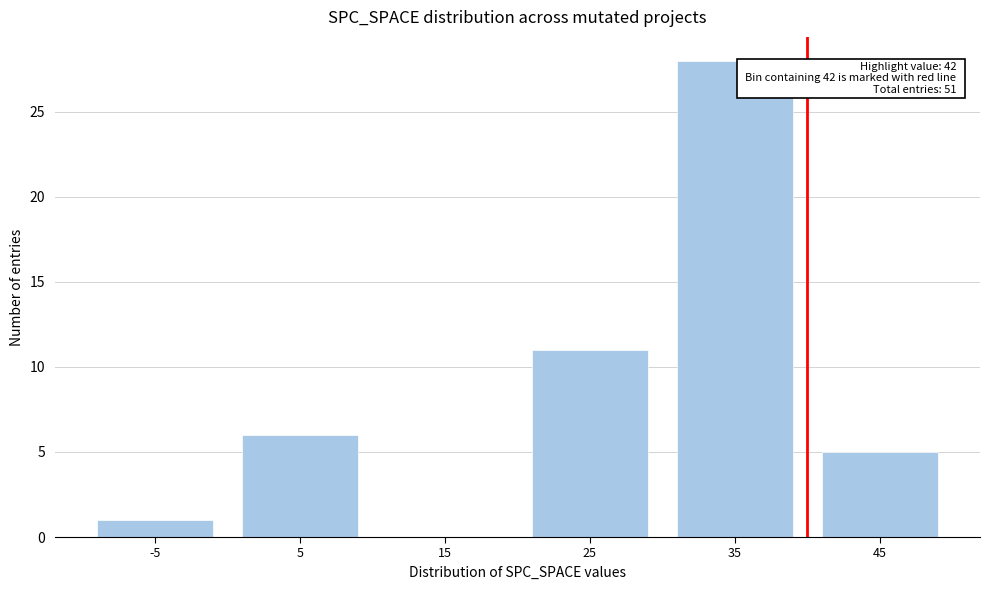

Reading left to right, transcribe all the data shown in this chart.

-5=1	5=6	15=0	25=11	35=28	45=5